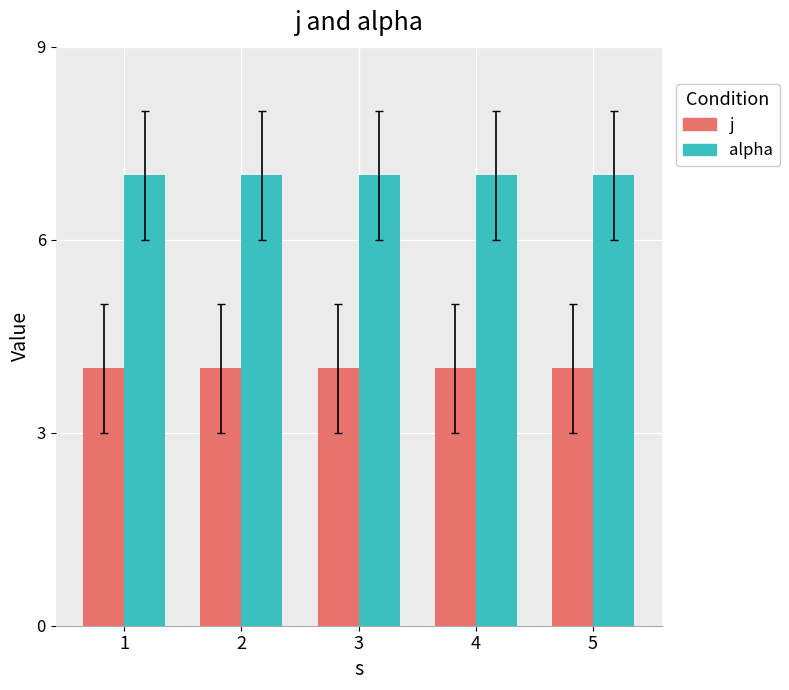

The alpha series shows 1 at 5. True or false?

False